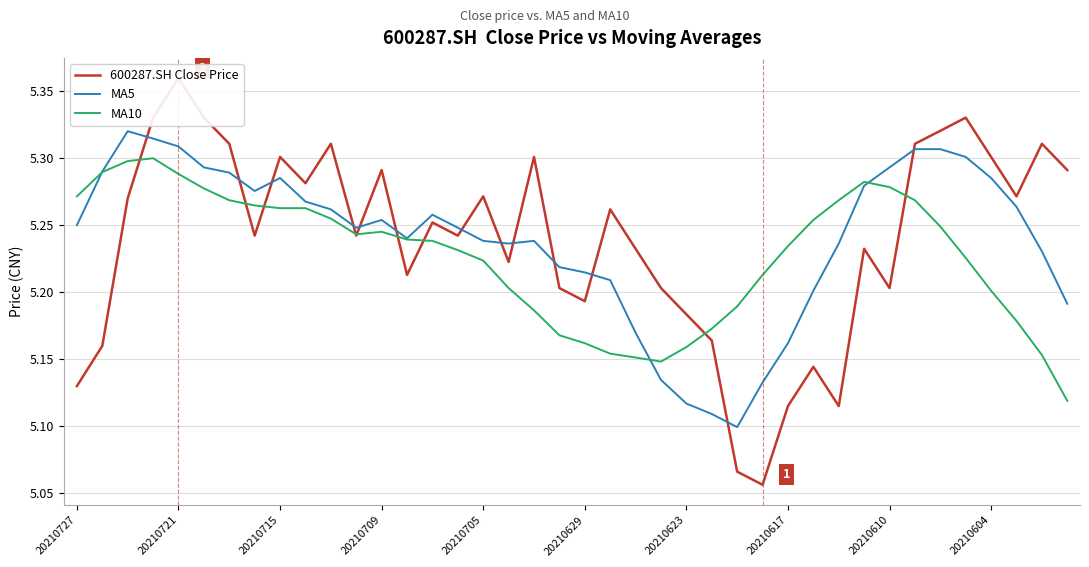

How many intersections are there between MA10 and 600287.SH Close Price?

9